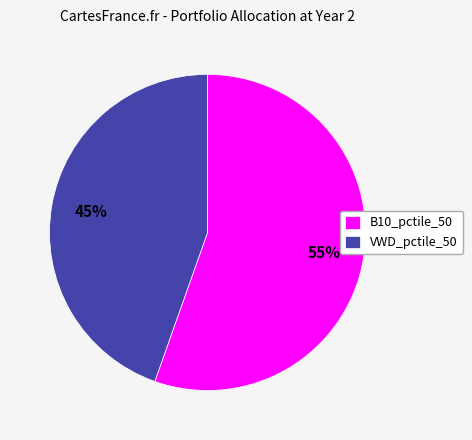

Rank the categories by value from lowest to highest.

VWD_pctile_50, B10_pctile_50